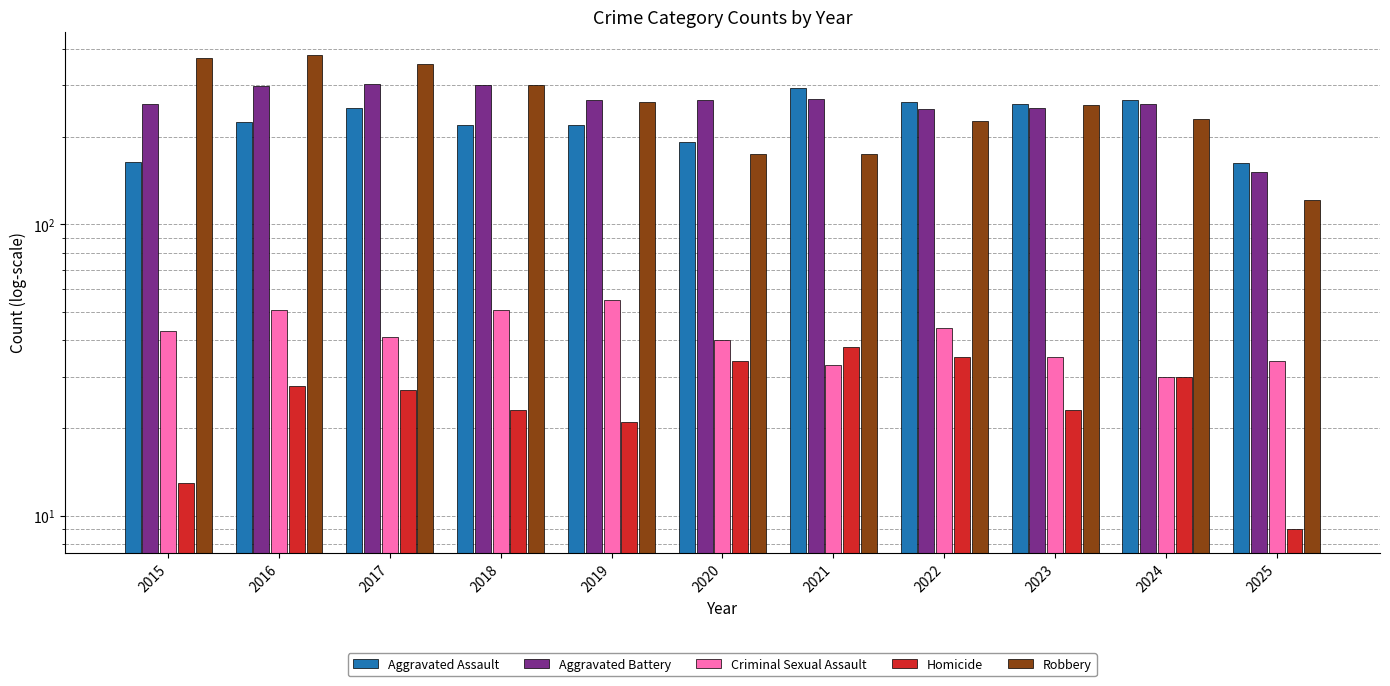

Is the value of Robbery at 2018 greater than the value of Aggravated Assault at 2020?

Yes